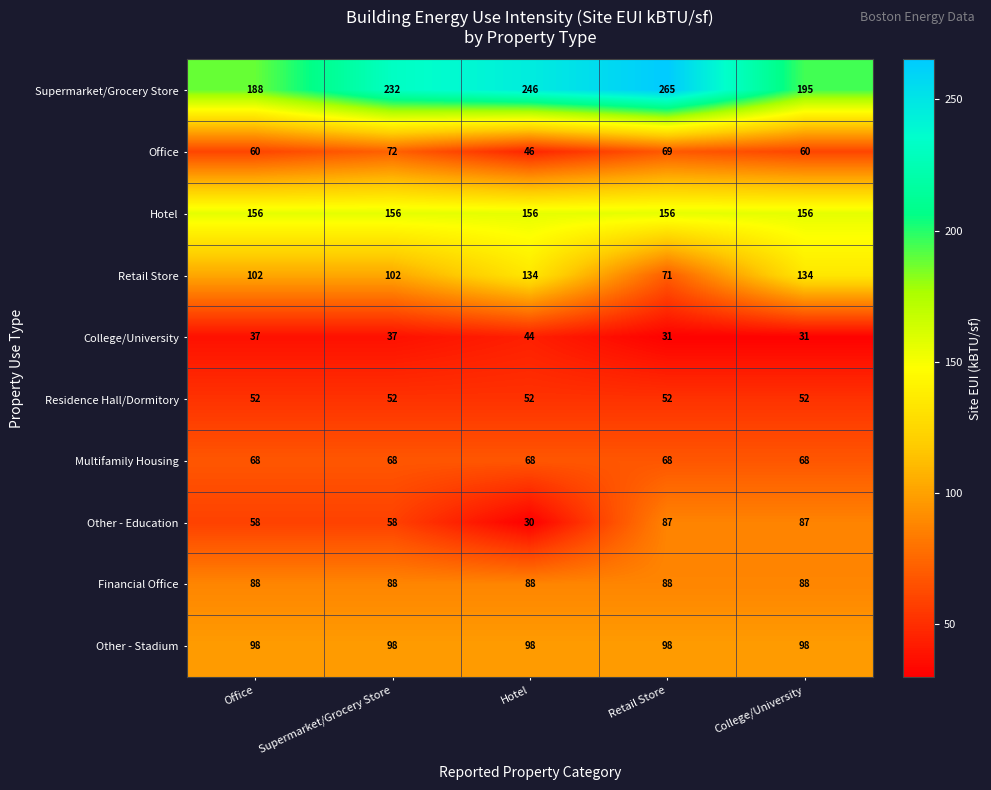

At which category is the sum across all series the highest?

Retail Store